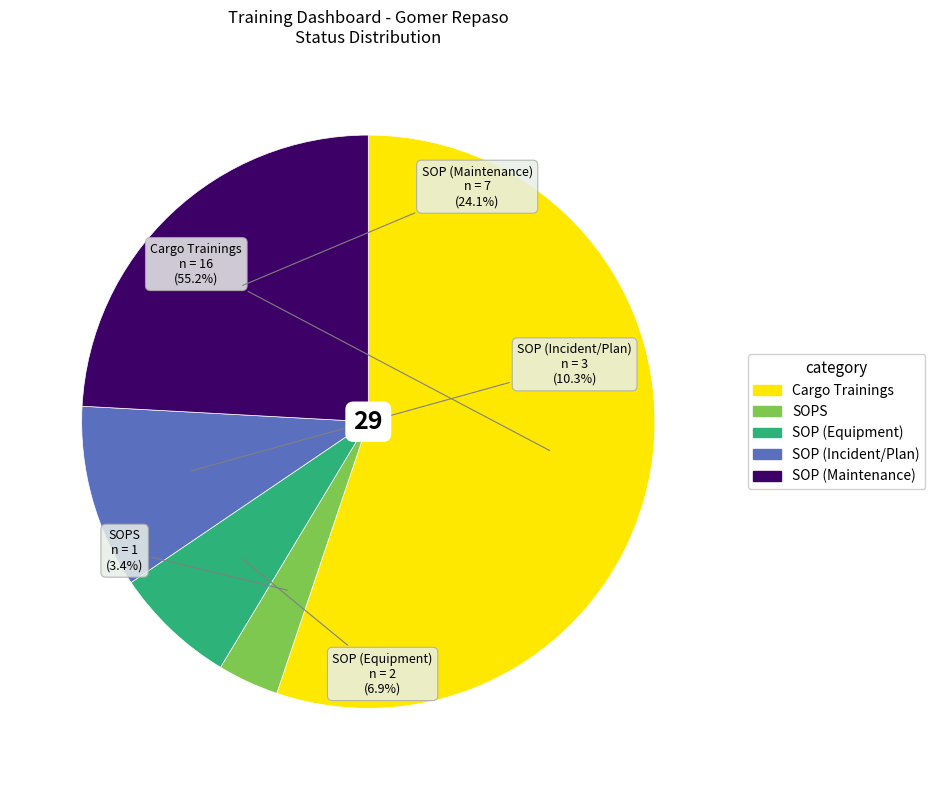

To the nearest percent, what portion does SOP (Incident/Plan) represent?

10%